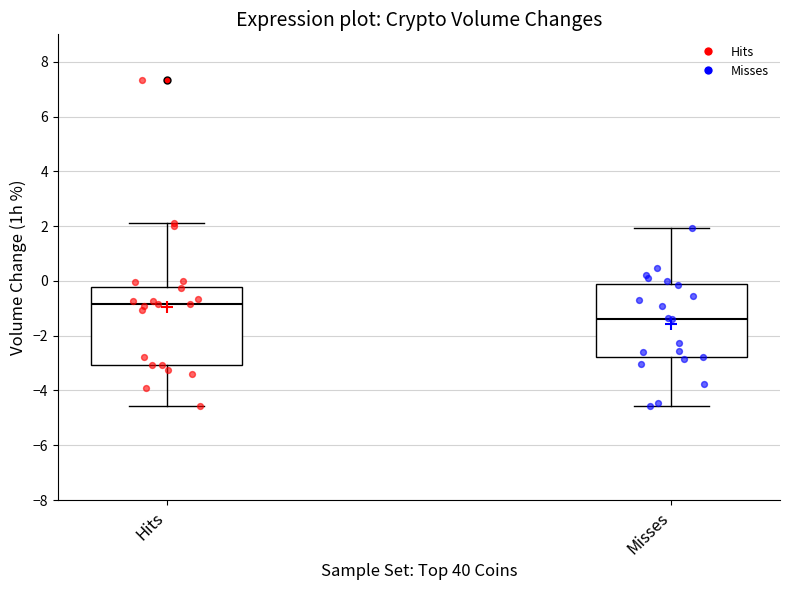

Which box has the highest median line?

Hits